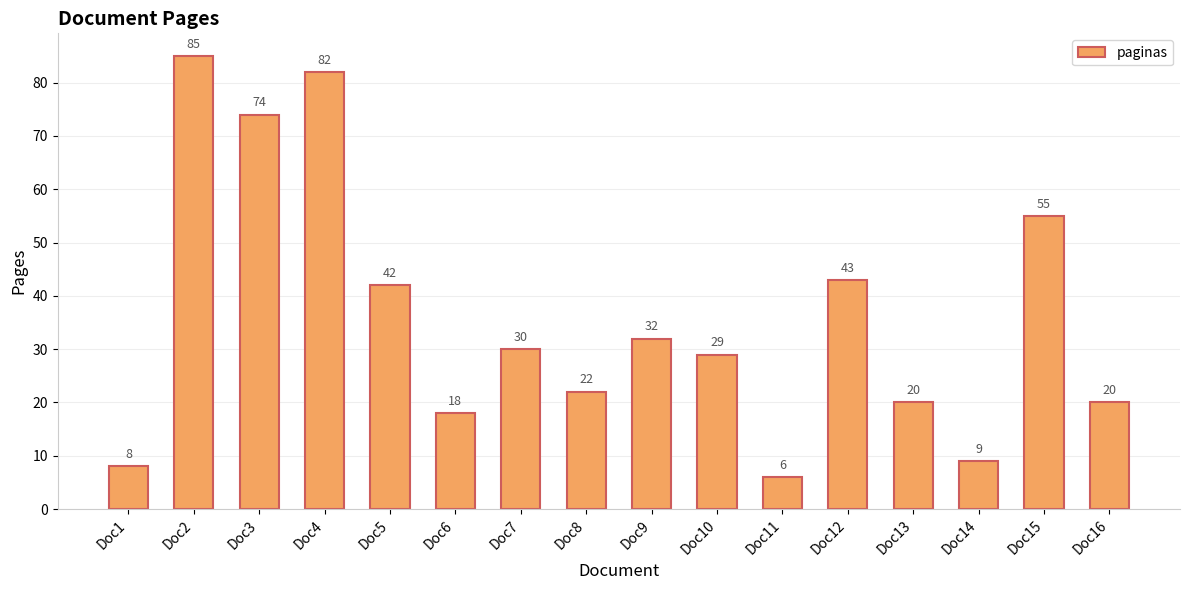

How many data points are less than 30?

8